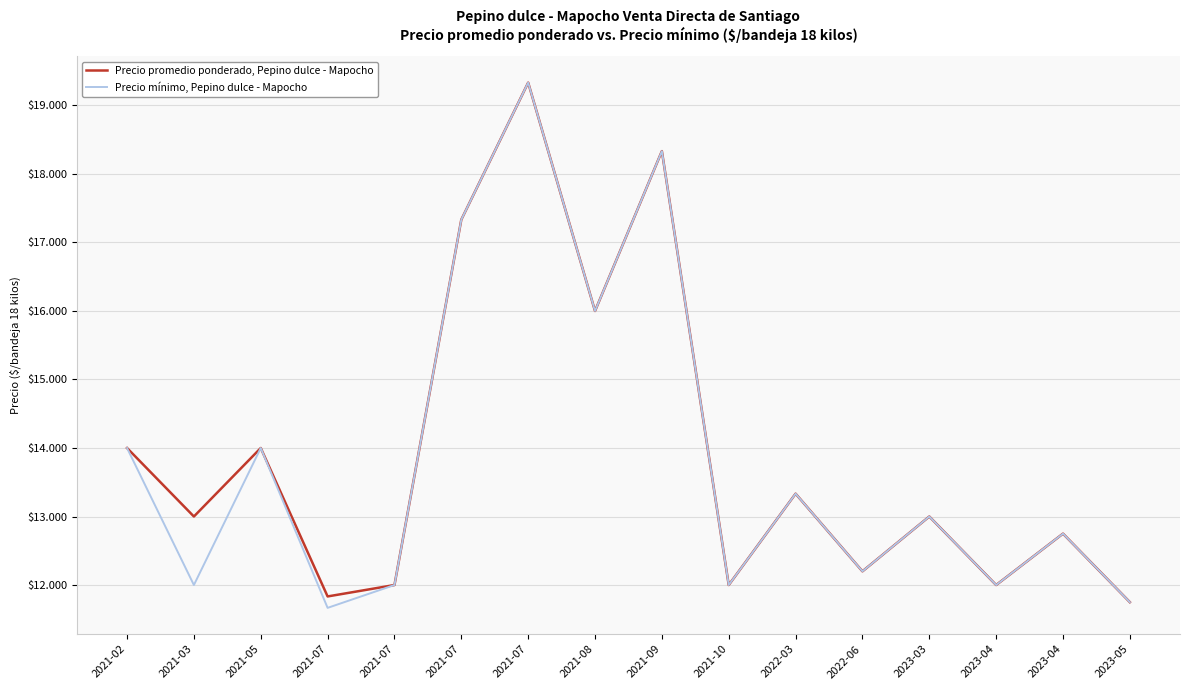

What is the value of the Precio mínimo, Pepino dulce - Mapocho point at the 13th from the left?

13000.0